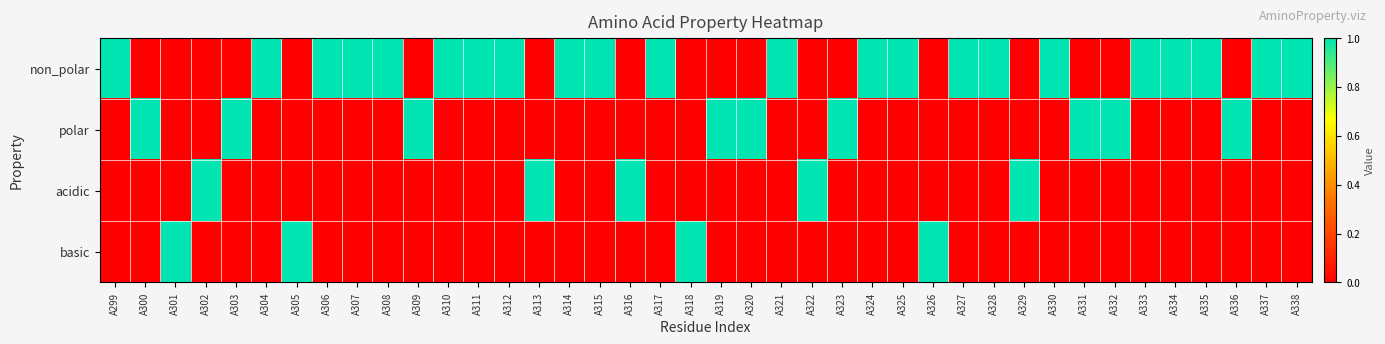

At A309, list the series in order from largest to smallest.

polar, non_polar, acidic, basic